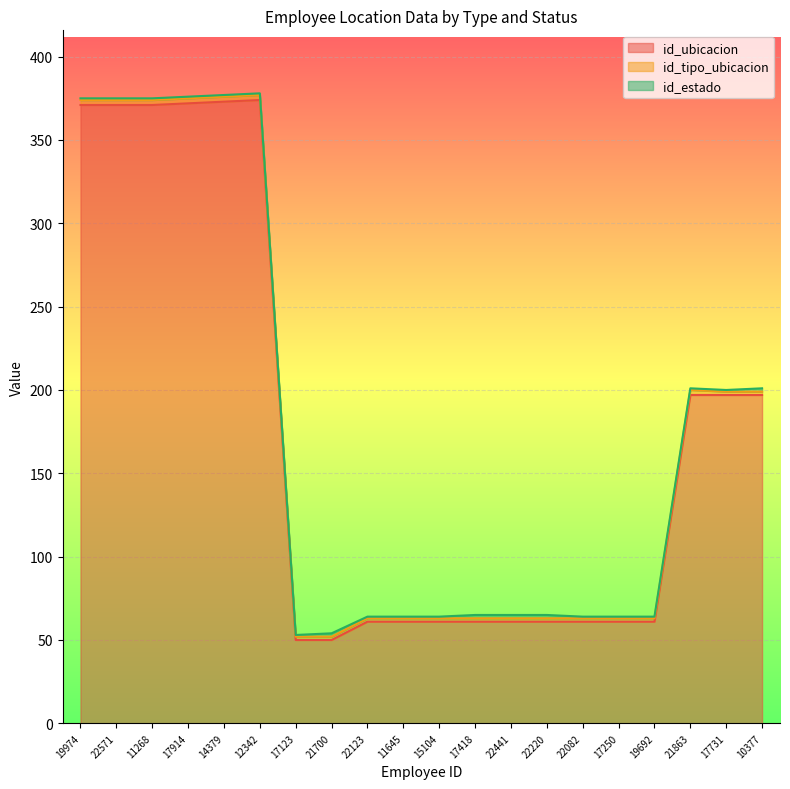

At which category does id_estado reach its first local peak?

21700